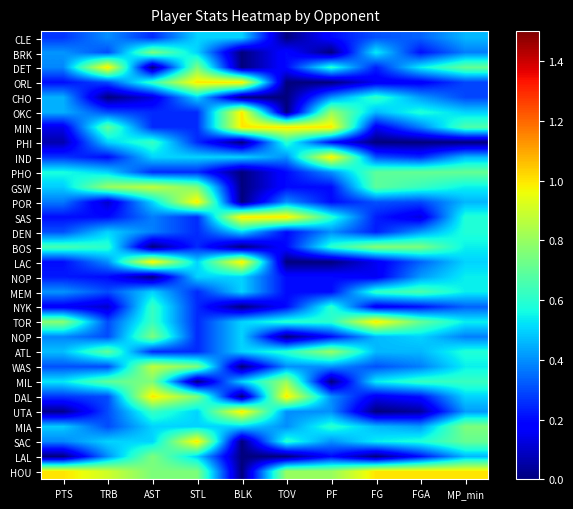

What is the difference between the highest and lowest values at STL?

1.0